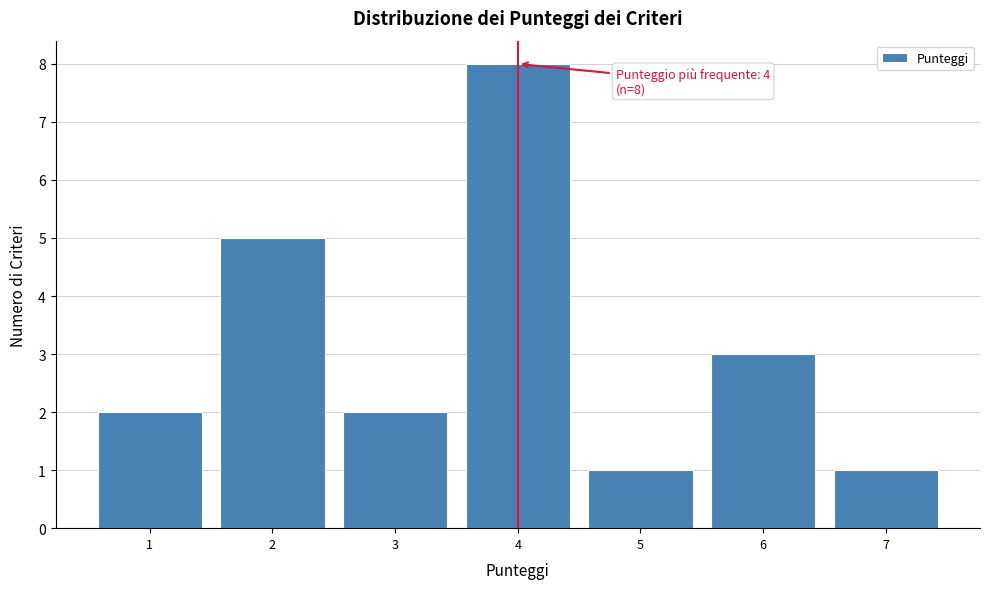

Over which range of the x-axis is the bar tallest?

3.5 to 4.5